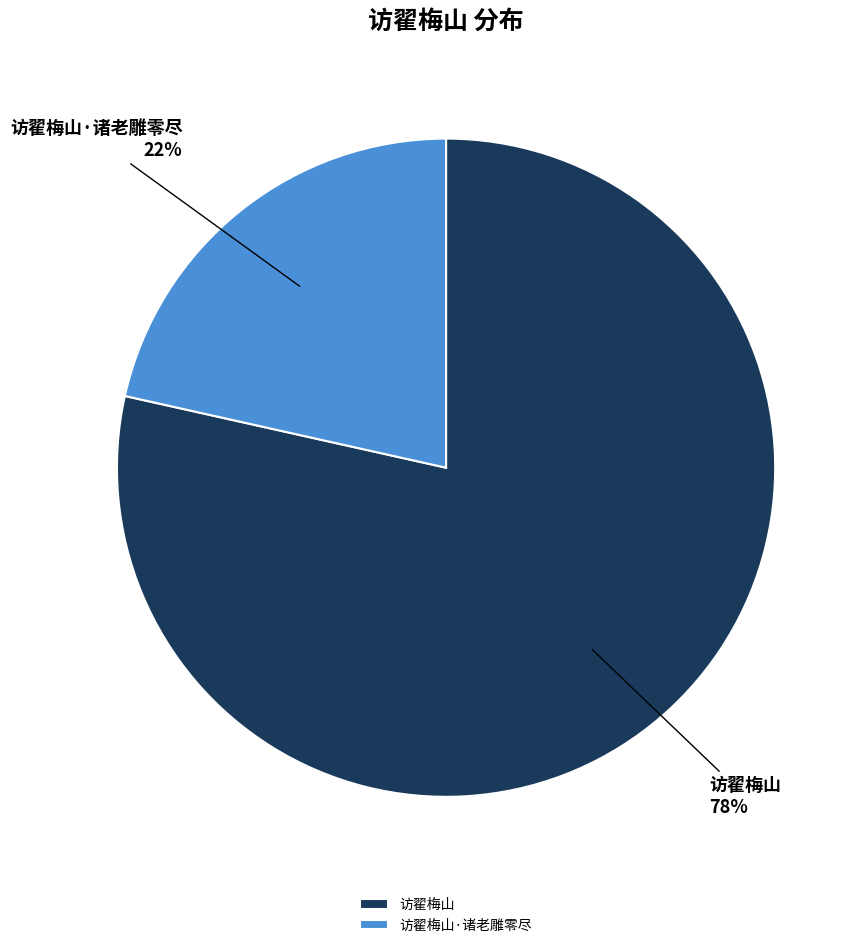

Approximately how many times larger is the value at 访翟梅山·诸老雕零尽 compared to 访翟梅山?

0.3